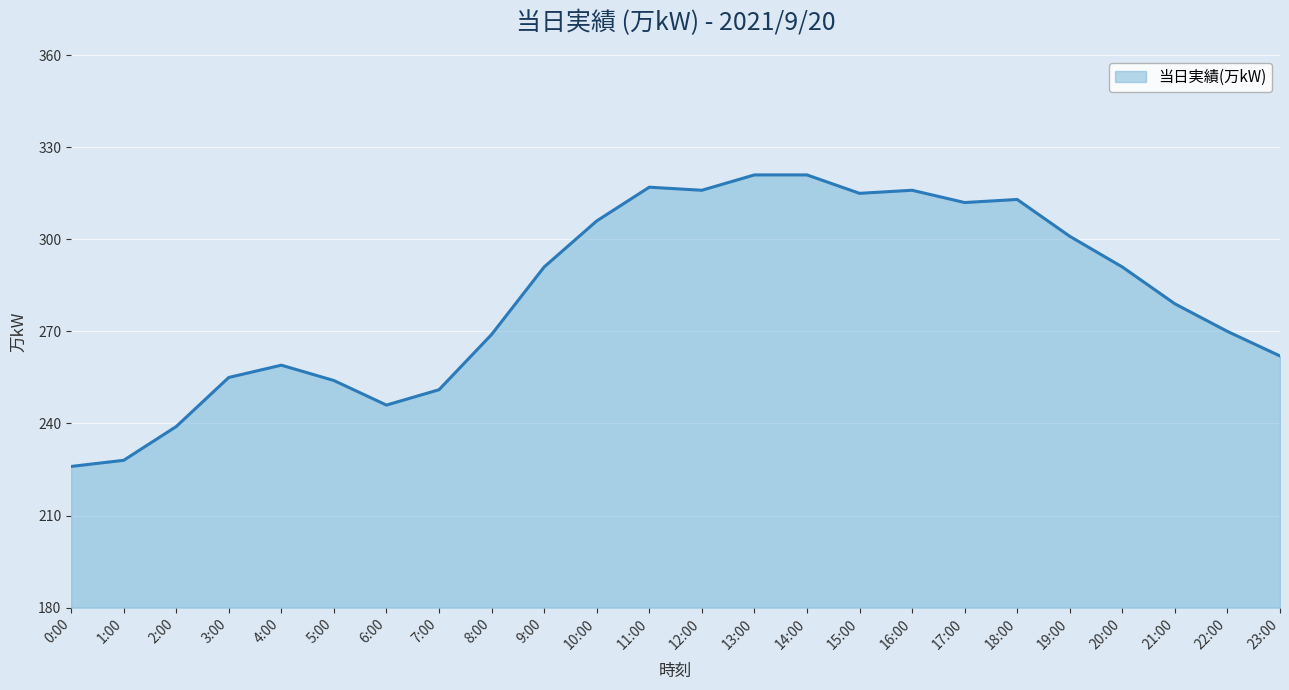

True or false: the data shows 317 at 11:00.

True